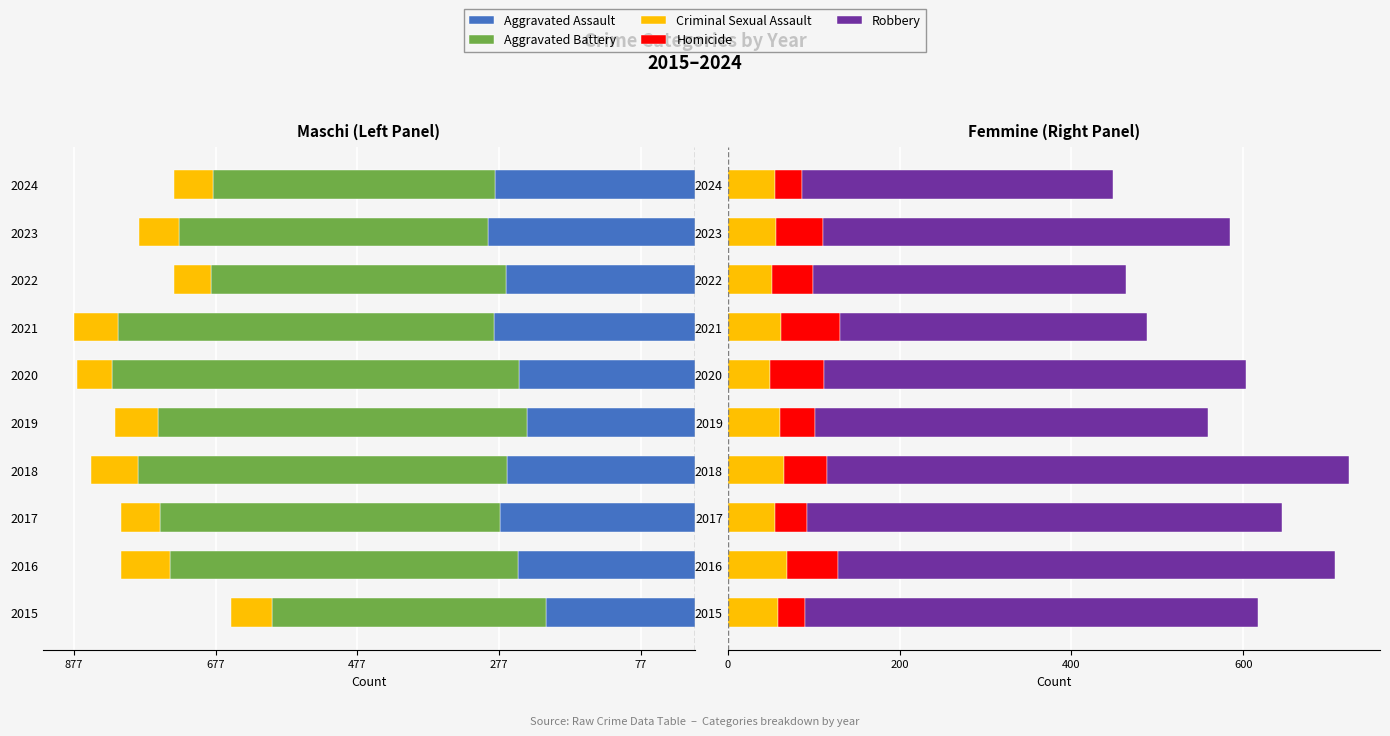

The value of Aggravated Battery at 2020 is -574. True or false?

True